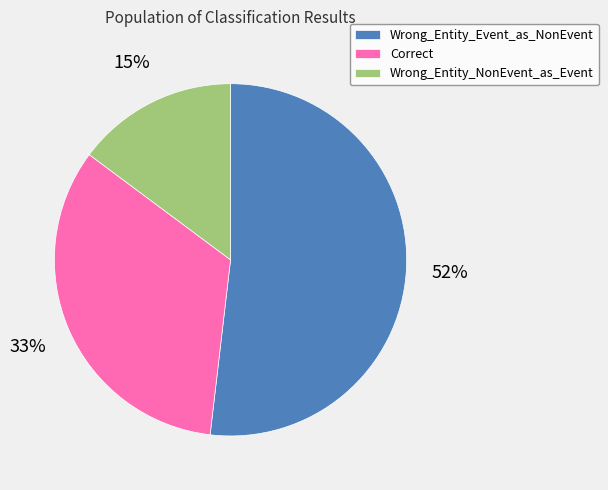

Between Wrong_Entity_Event_as_NonEvent and Correct, which is larger?

Wrong_Entity_Event_as_NonEvent